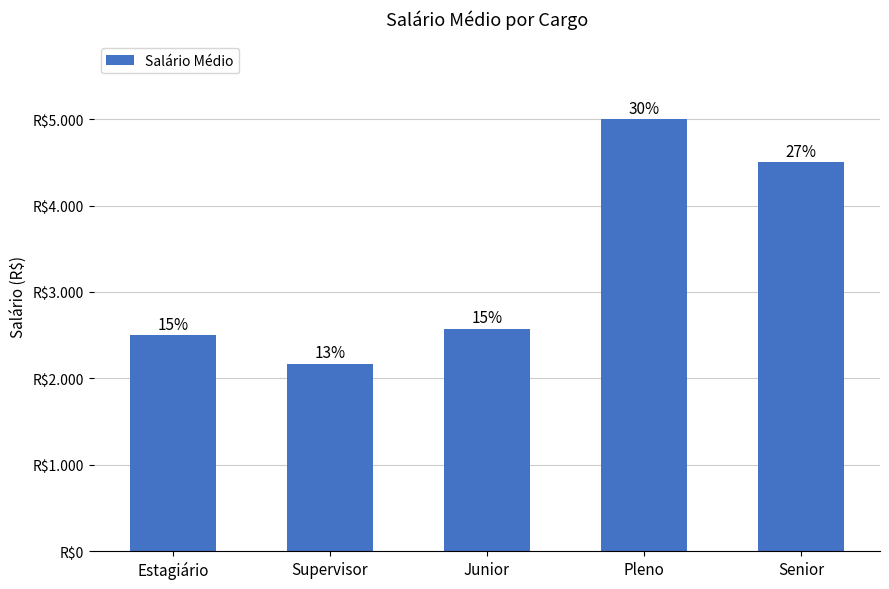

Does the chart contain any negative values?

No